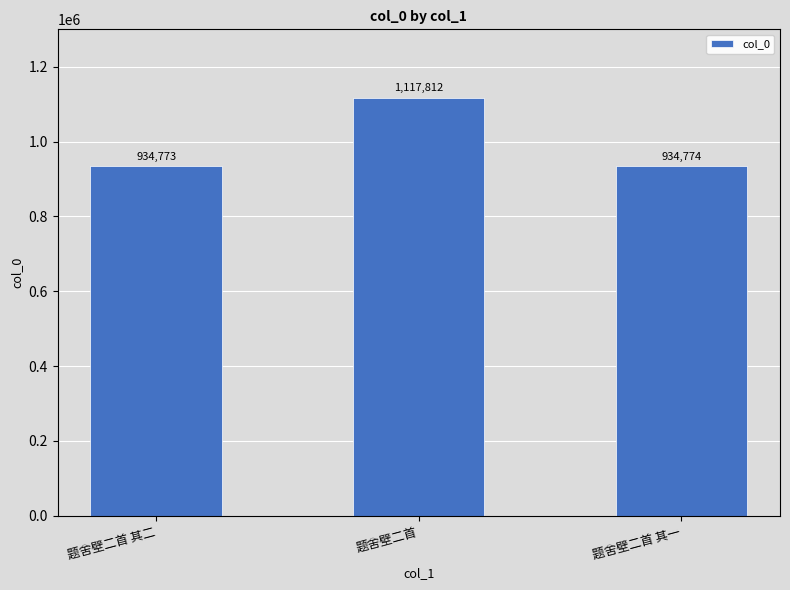

List the labels in order of value, smallest first.

题舍壁二首 其二, 题舍壁二首 其一, 题舍壁二首